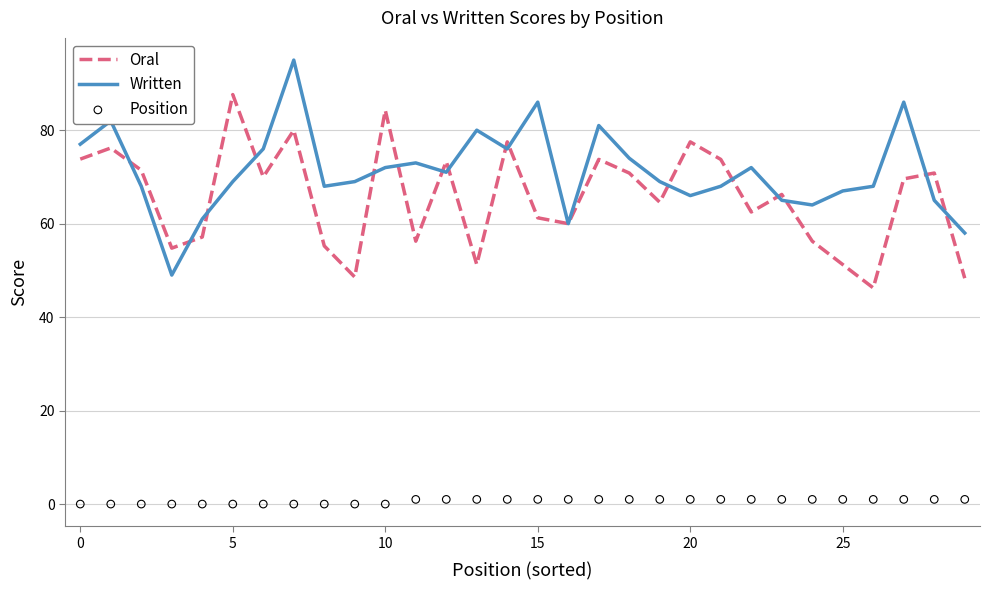

What is the total value across all series at 23?

132.2